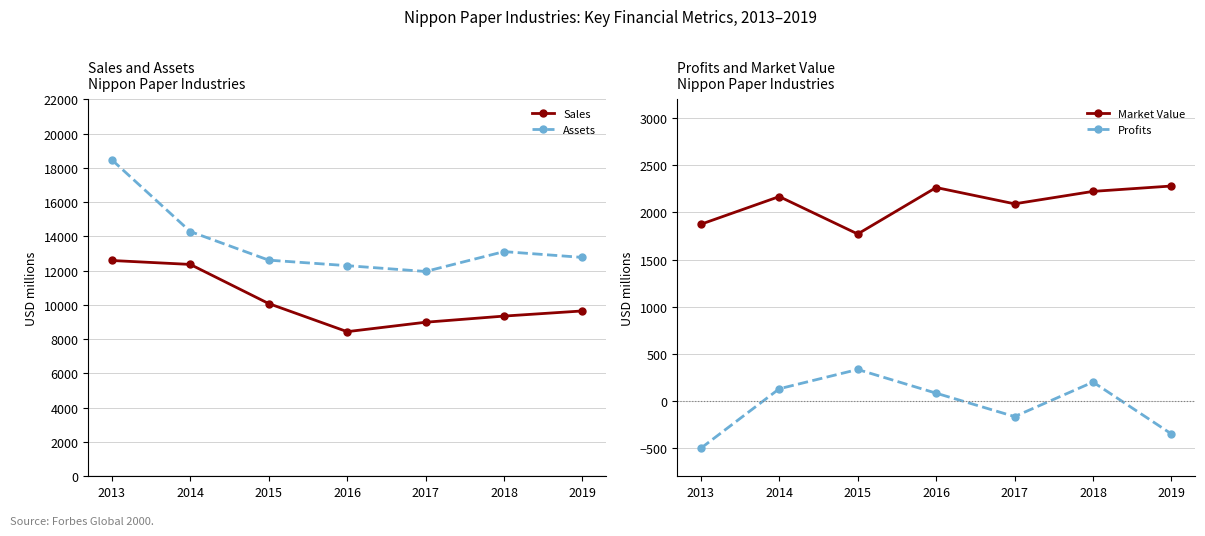

At which category is the sum across all series the highest?

2013